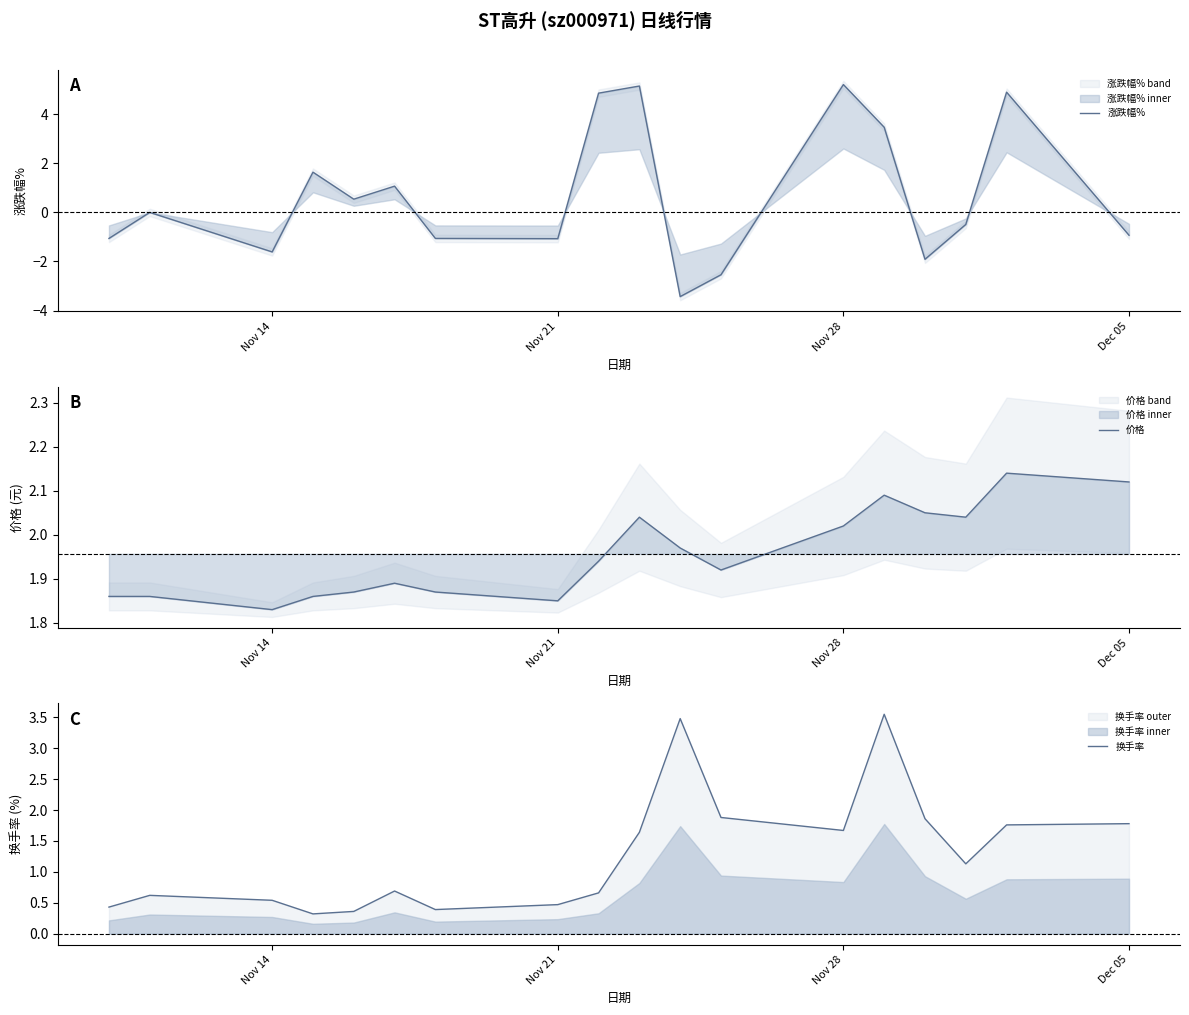

Is it true that 换手率 equals 1.8 at Dec 05?

True